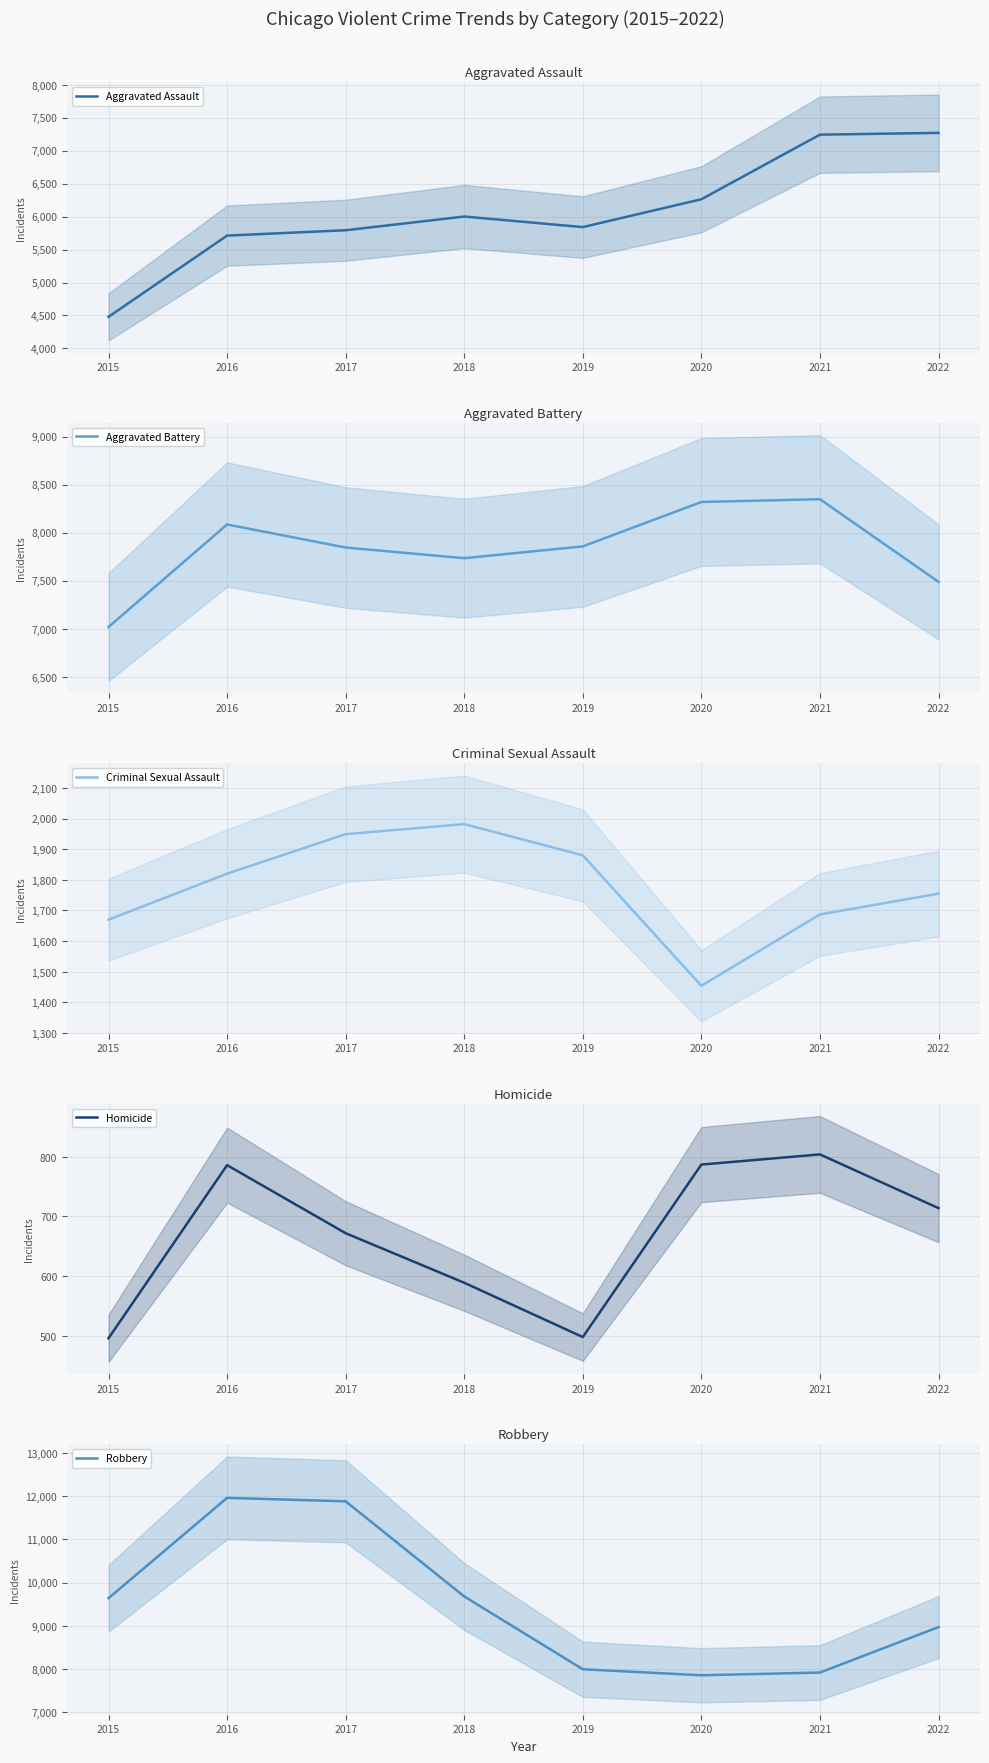

What is the sum of all Aggravated Battery values?

62694